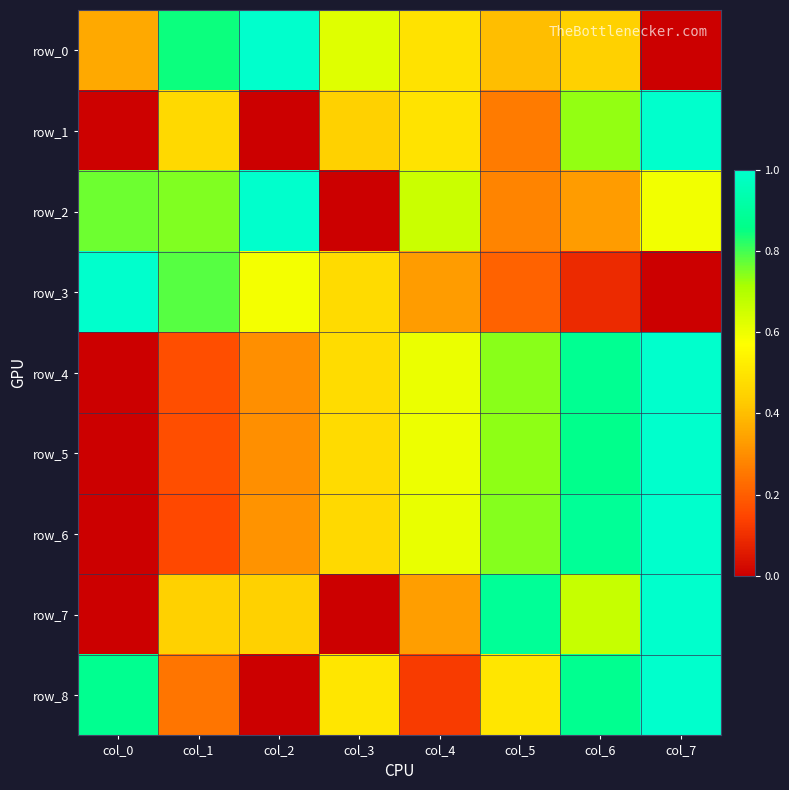

Reading left to right, list all the values displayed in this chart.

row_0: col_0=0.4	col_1=0.8	col_2=1.0	col_3=0.6	col_4=0.5	col_5=0.4	col_6=0.4	col_7=0.0
row_1: col_0=0.0	col_1=0.5	col_2=0.0	col_3=0.4	col_4=0.5	col_5=0.3	col_6=0.7	col_7=1.0
row_2: col_0=0.8	col_1=0.7	col_2=1.0	col_3=0.0	col_4=0.7	col_5=0.3	col_6=0.3	col_7=0.6
row_3: col_0=1.0	col_1=0.8	col_2=0.6	col_3=0.5	col_4=0.3	col_5=0.2	col_6=0.1	col_7=0.0
row_4: col_0=0.0	col_1=0.2	col_2=0.3	col_3=0.5	col_4=0.6	col_5=0.7	col_6=0.9	col_7=1.0
row_5: col_0=0.0	col_1=0.2	col_2=0.3	col_3=0.5	col_4=0.6	col_5=0.7	col_6=0.9	col_7=1.0
row_6: col_0=0.0	col_1=0.2	col_2=0.3	col_3=0.5	col_4=0.6	col_5=0.7	col_6=0.9	col_7=1.0
row_7: col_0=0.0	col_1=0.4	col_2=0.4	col_3=0.0	col_4=0.3	col_5=0.9	col_6=0.7	col_7=1.0
row_8: col_0=0.9	col_1=0.2	col_2=0.0	col_3=0.5	col_4=0.1	col_5=0.5	col_6=0.9	col_7=1.0